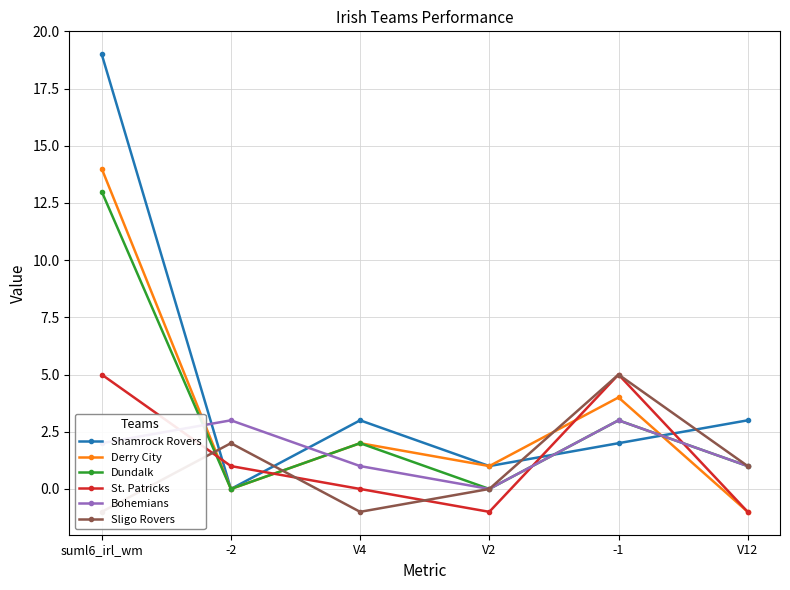

Is the value of Dundalk at V4 greater than the value of St. Patricks at -1?

No